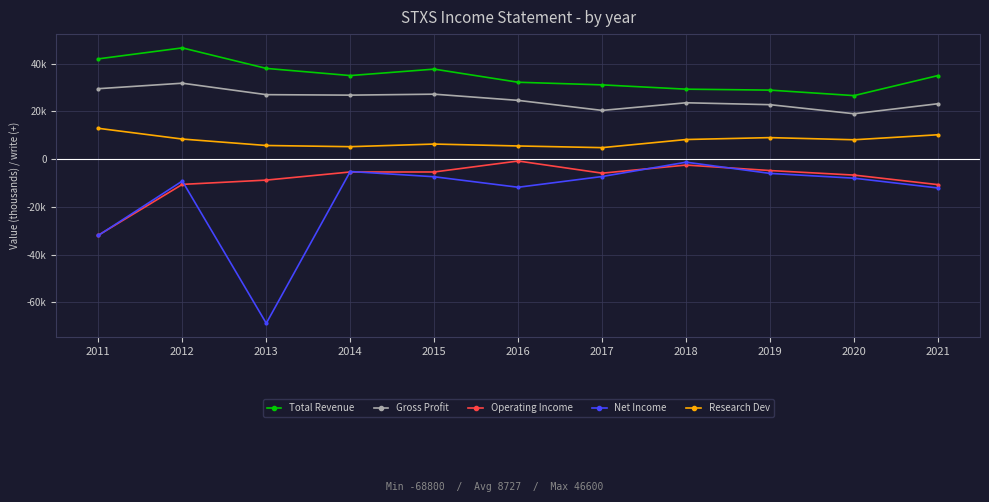

Is the value of Net Income at 2015 greater than the value of Gross Profit at 2015?

No